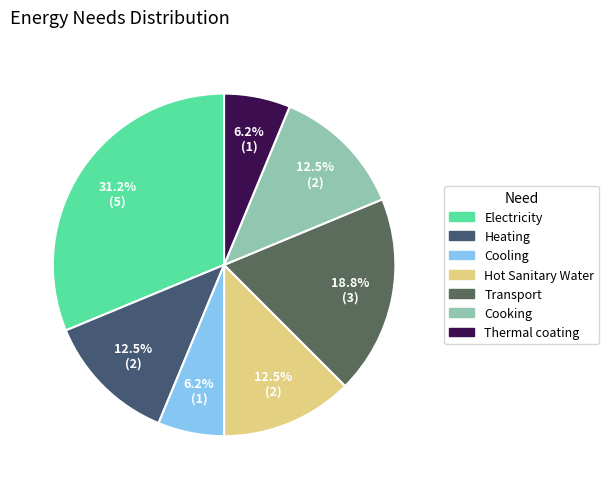

How many slices are in this pie chart?

7